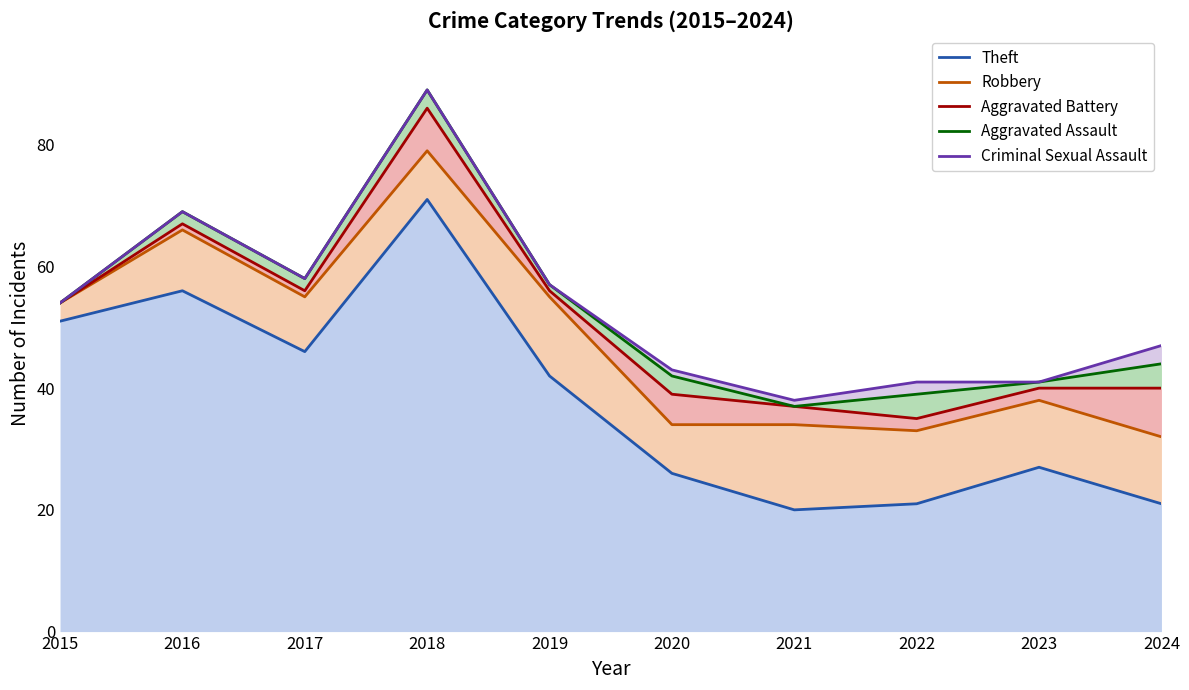

What is the difference between the maximum and minimum values in the Criminal Sexual Assault series?

51